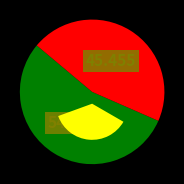

Rank the categories by value from lowest to highest.

696129, 32813